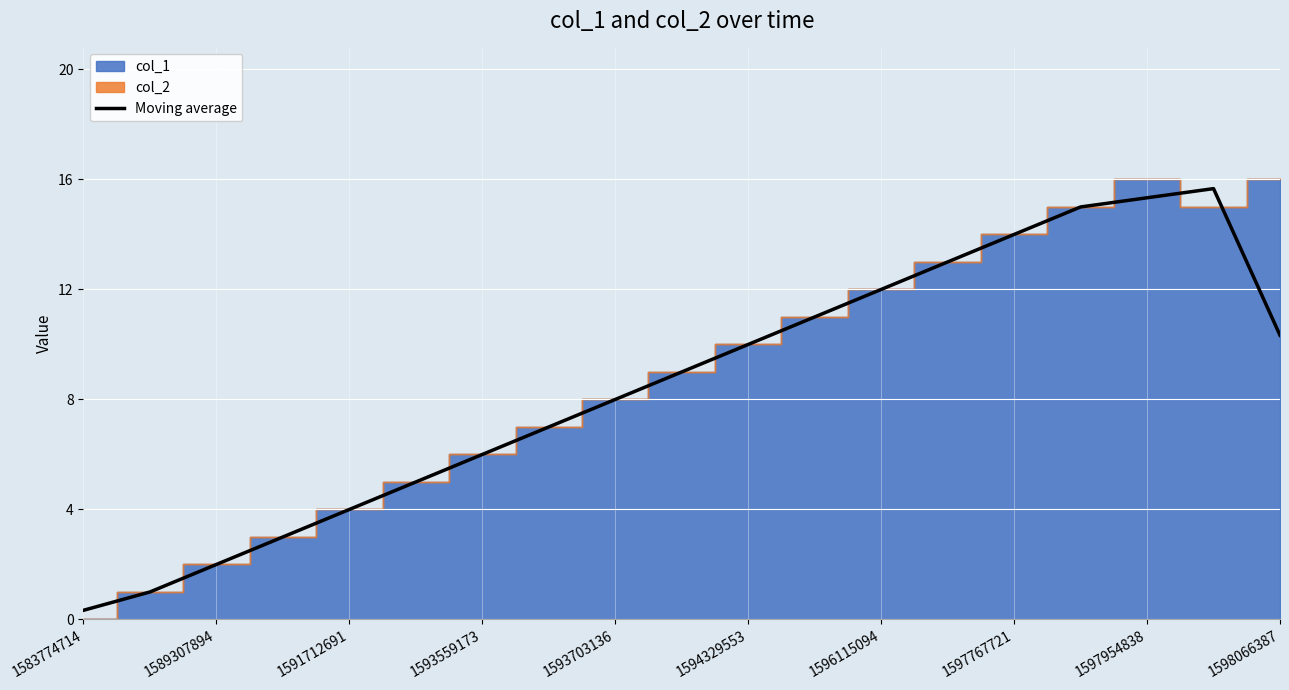

What is the difference between the maximum and second lowest values?

14.7